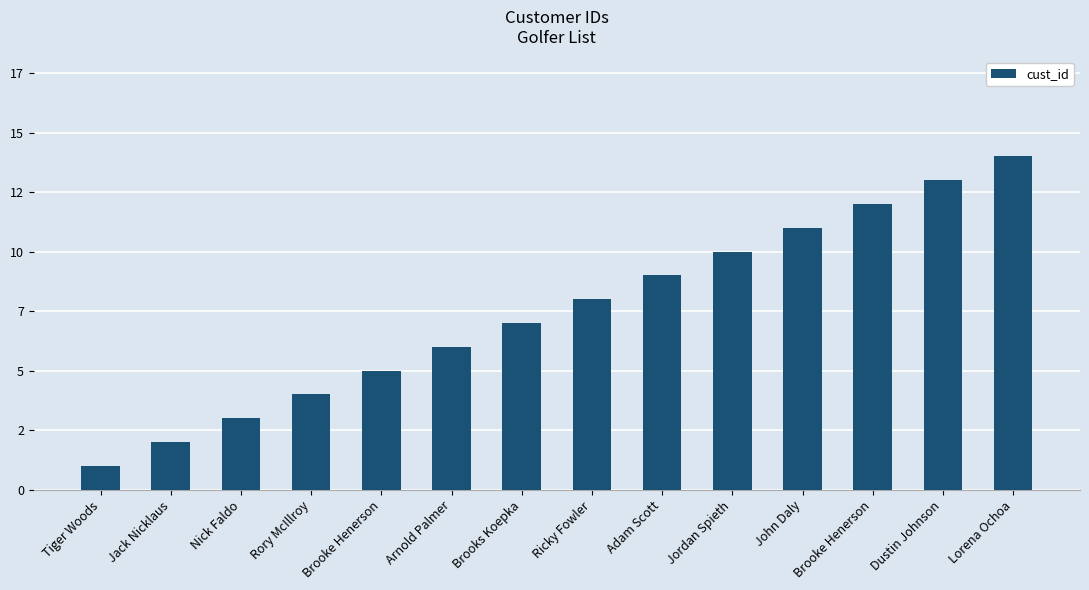

Are the bars horizontal?

No